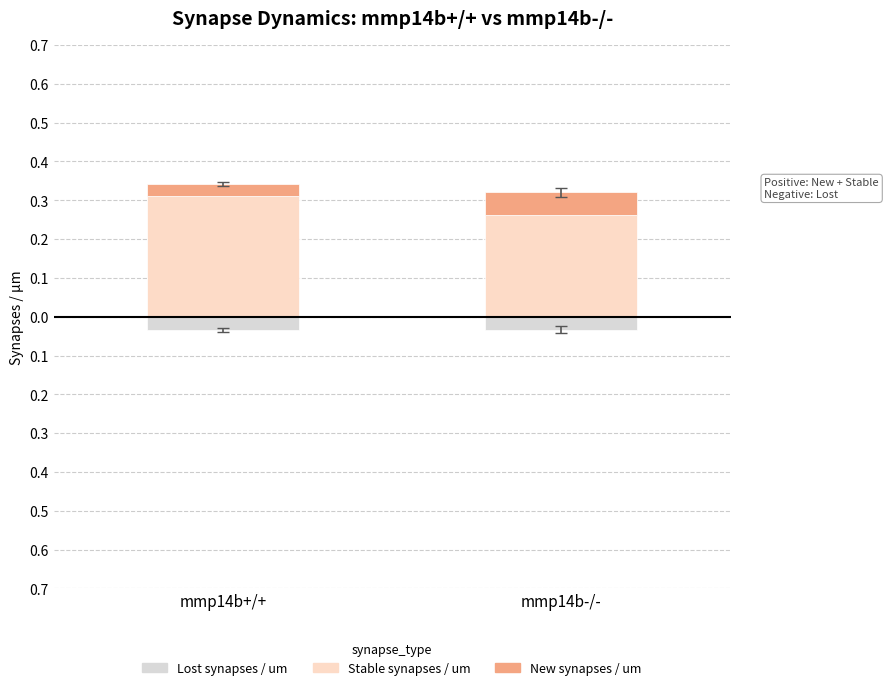

Is the value of Stable synapses / um at mmp14b+/+ greater than the value of Lost synapses / um at mmp14b-/-?

Yes